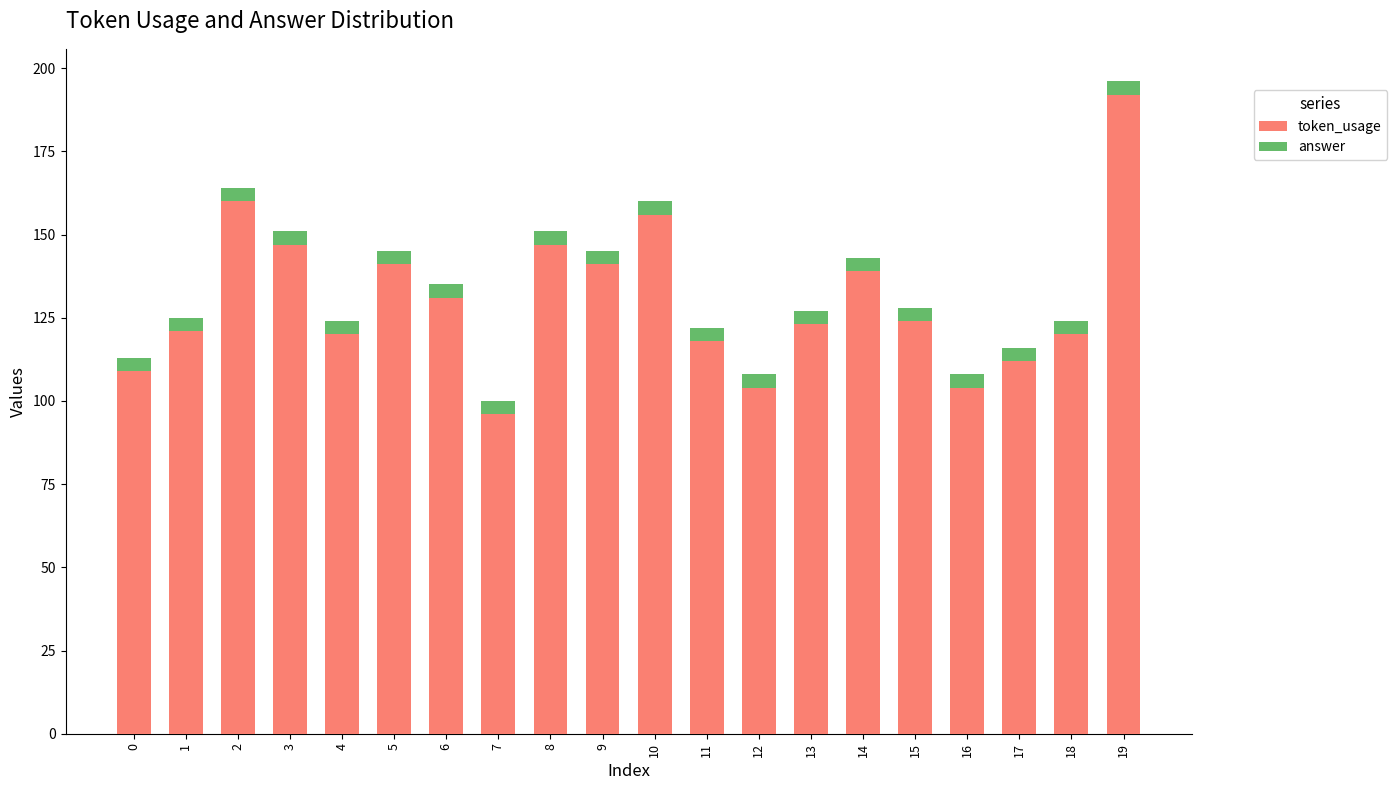

What is the sum of the token_usage values at 19 and 3?

339